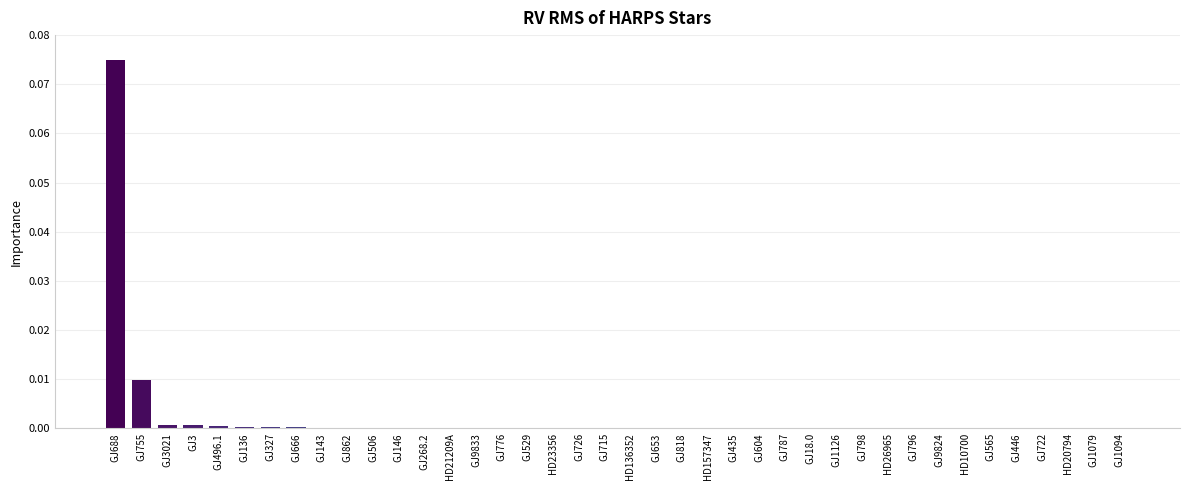

Which label corresponds to the largest value in the chart?

GJ688